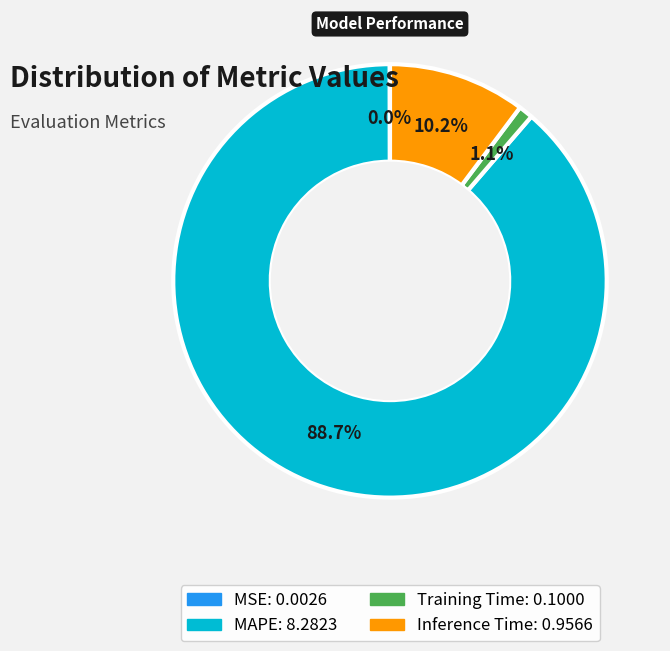

What percentage do MAPE and Inference Time together represent?

98.9%